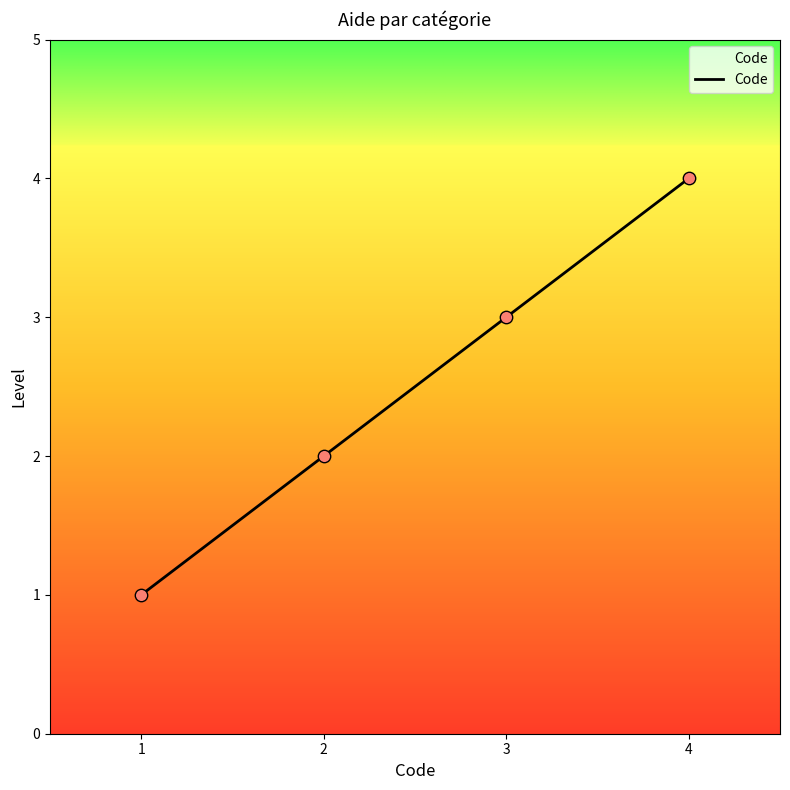

What is the minimum value for Code?

1.0